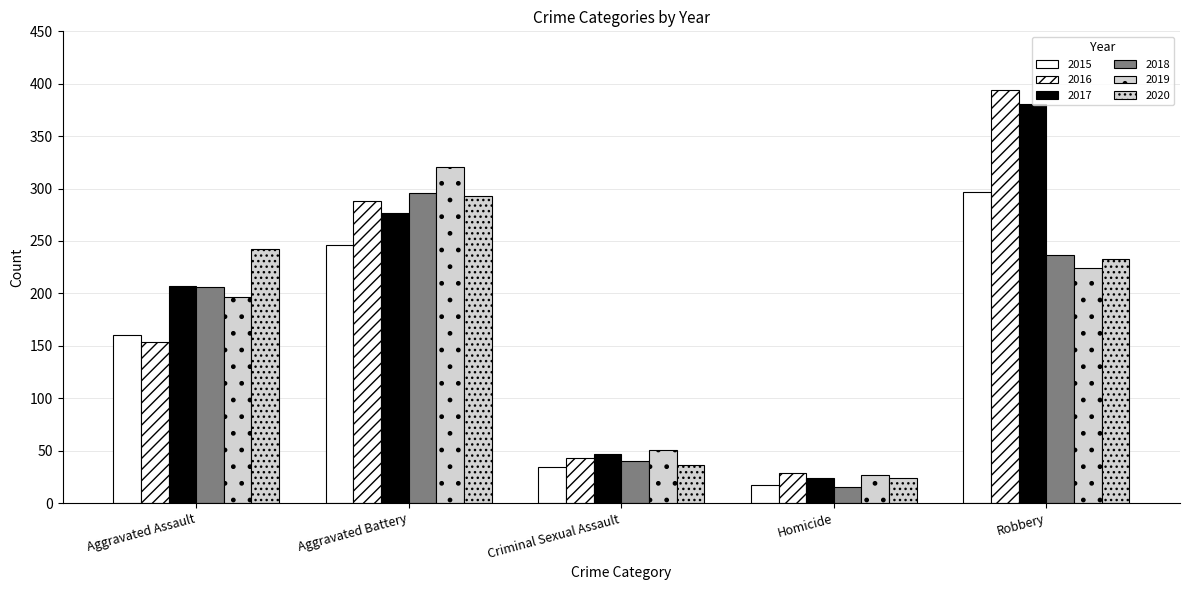

What is the approximate value of 2020 at Robbery, to the nearest 50?

250